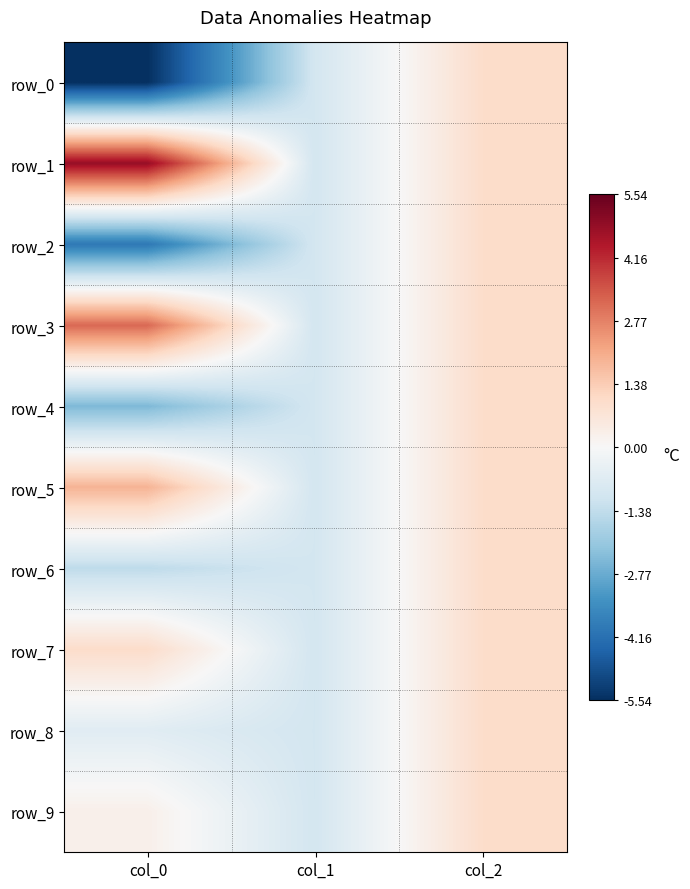

What is the greatest value displayed?

4.8